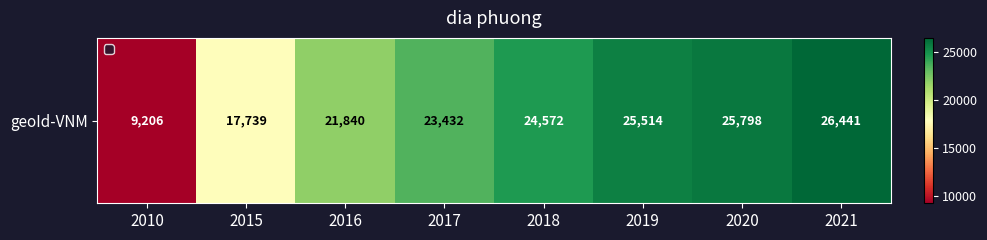

How many series are shown in this chart?

1